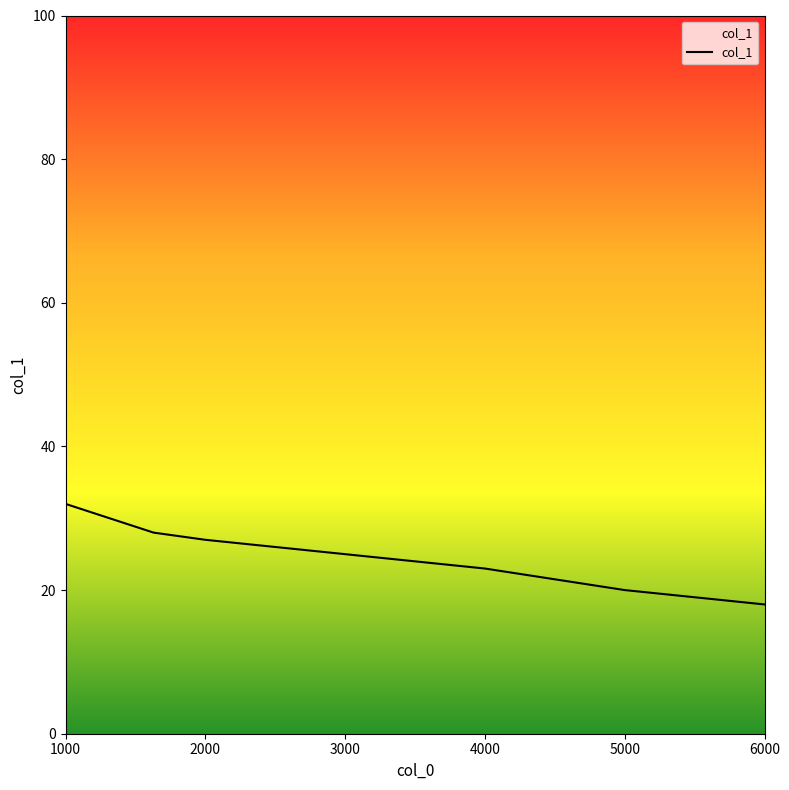

What is the difference between the maximum and minimum values?

14